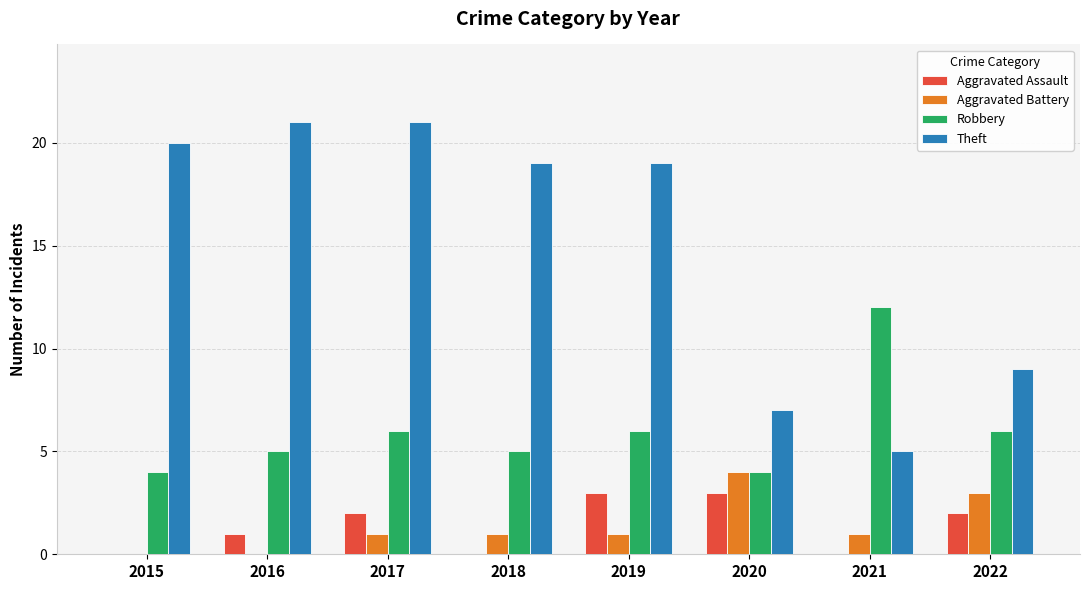

Reading right to left, transcribe all the data shown in this chart.

Aggravated Assault: 2022=2	2021=0	2020=3	2019=3	2018=0	2017=2	2016=1	2015=0
Aggravated Battery: 2022=3	2021=1	2020=4	2019=1	2018=1	2017=1	2016=0	2015=0
Robbery: 2022=6	2021=12	2020=4	2019=6	2018=5	2017=6	2016=5	2015=4
Theft: 2022=9	2021=5	2020=7	2019=19	2018=19	2017=21	2016=21	2015=20